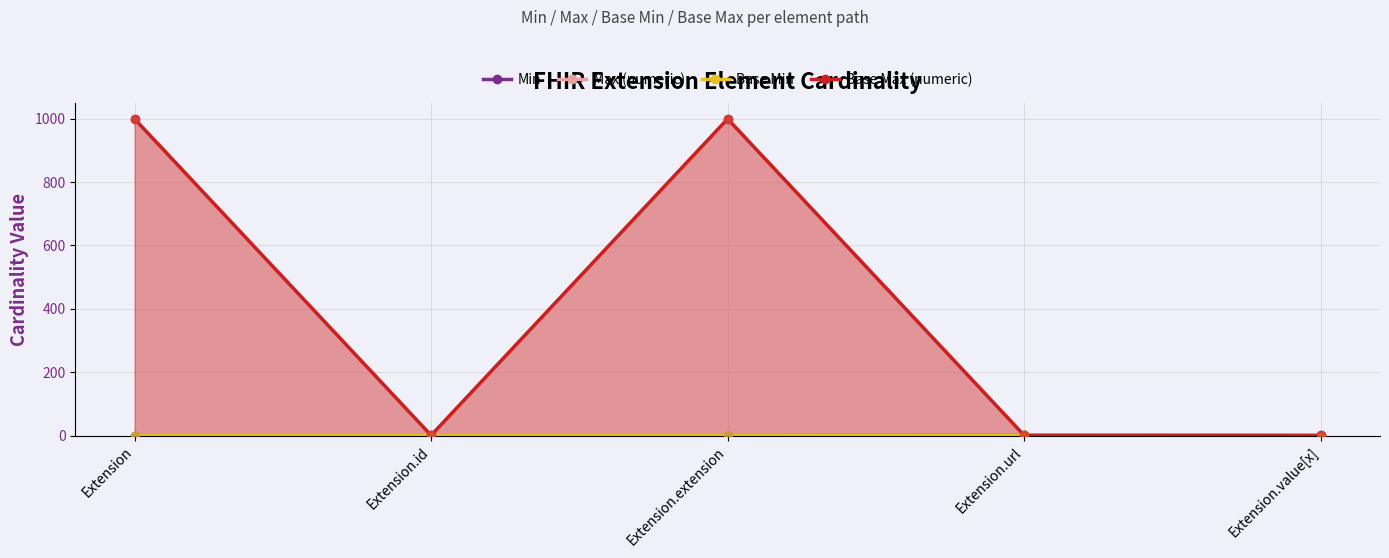

Is the value of Min at Extension.extension greater than the value of Base Min at Extension.extension?

No